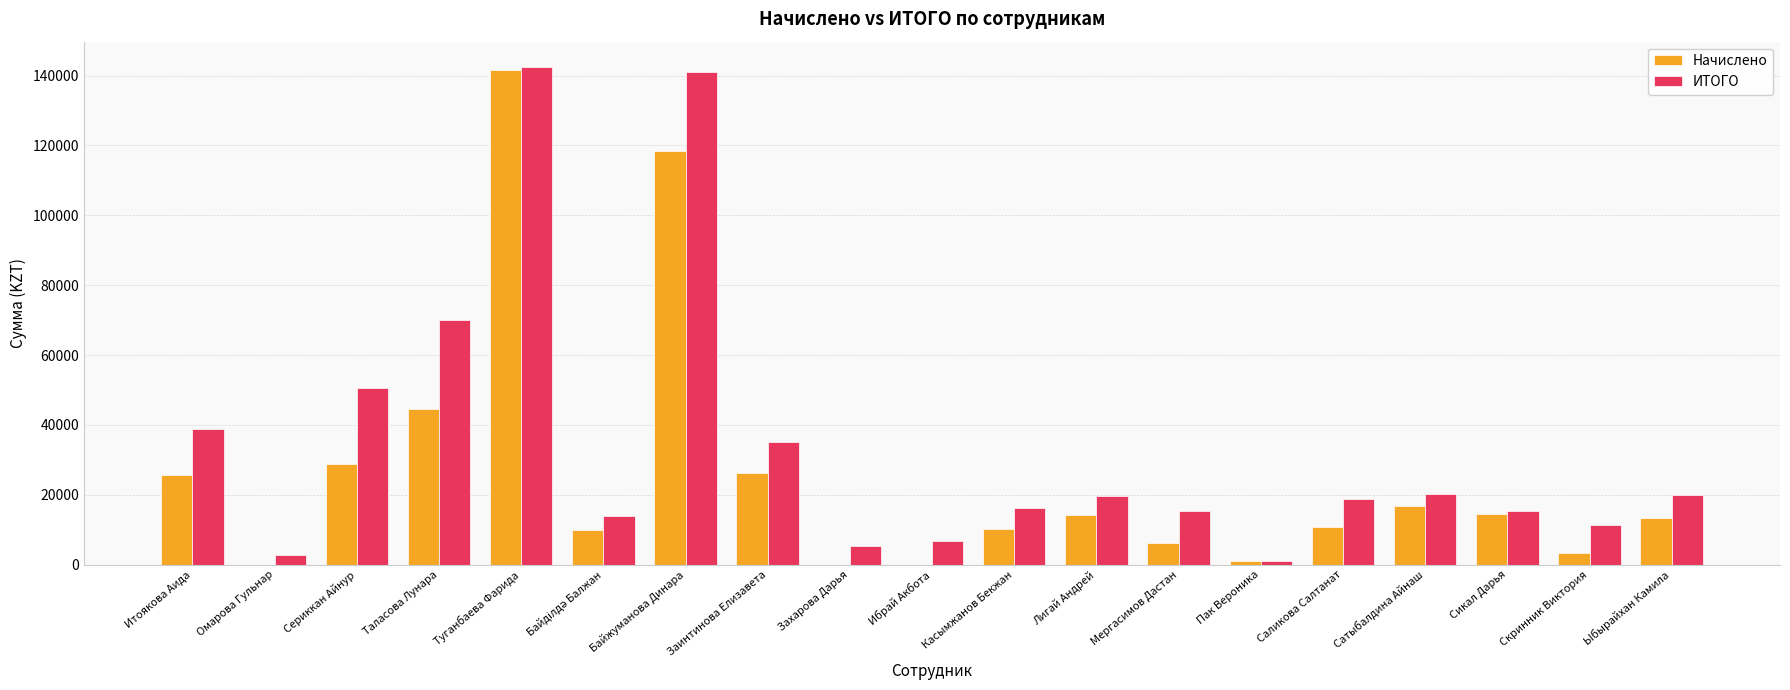

True or false: ИТОГО has a value of 18669 at Саликова Салтанат.

True